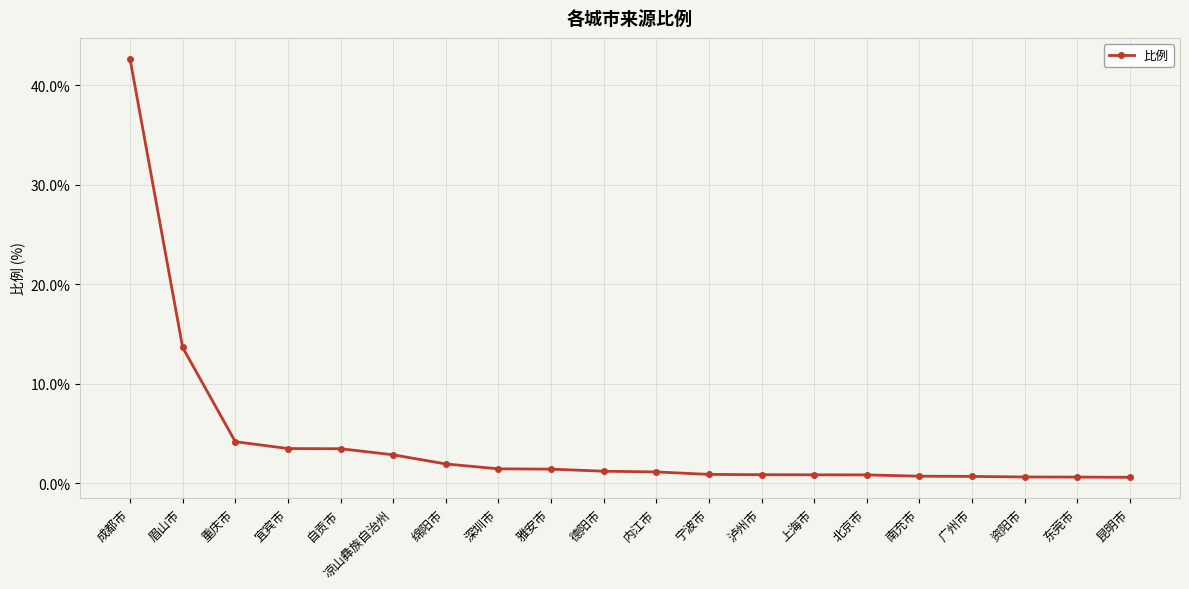

At which label is the value closest to 21?

眉山市